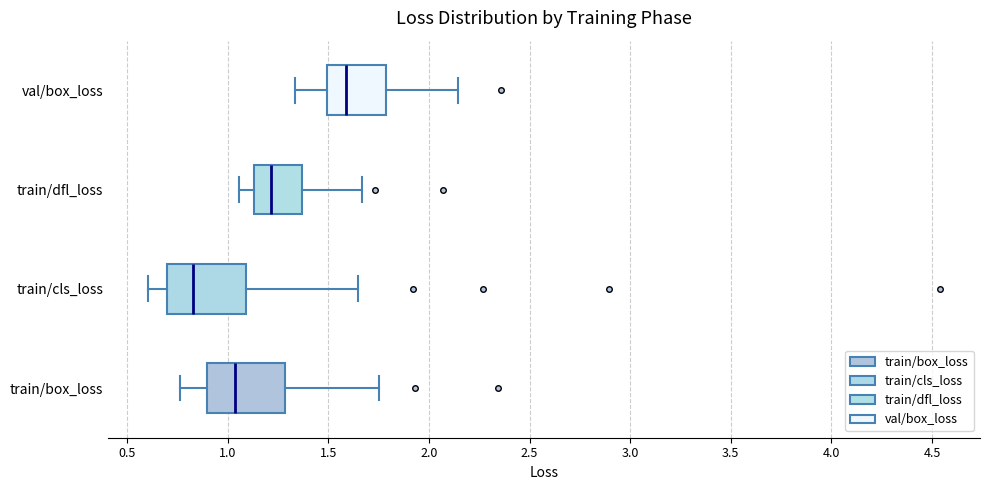

Reading bottom to top, read every box against the x-axis: the position of its median line, the range the box covers, and the ends of its whiskers. The values are not printed on the chart, so give them approximately, as read against the axis.

train/box_loss: median 1.05, box 0.90 to 1.30, whiskers 0.75 to 1.75
train/cls_loss: median 0.85, box 0.70 to 1.10, whiskers 0.60 to 1.65
train/dfl_loss: median 1.20, box 1.15 to 1.35, whiskers 1.05 to 1.65
val/box_loss: median 1.60, box 1.50 to 1.80, whiskers 1.35 to 2.15